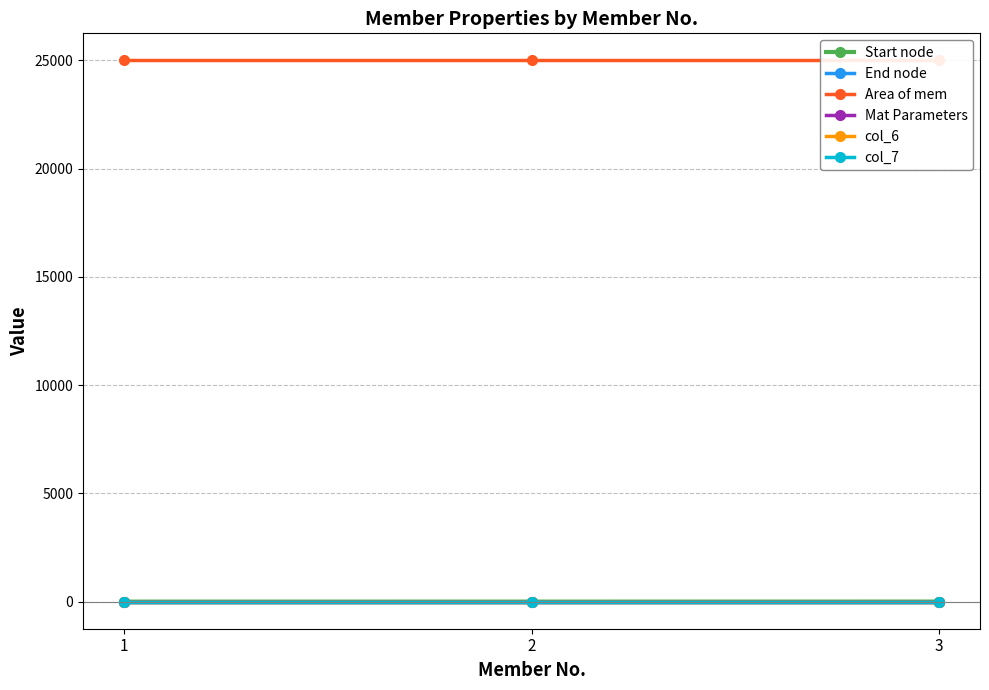

Between 1 and 3, which series saw the biggest shift?

Start node